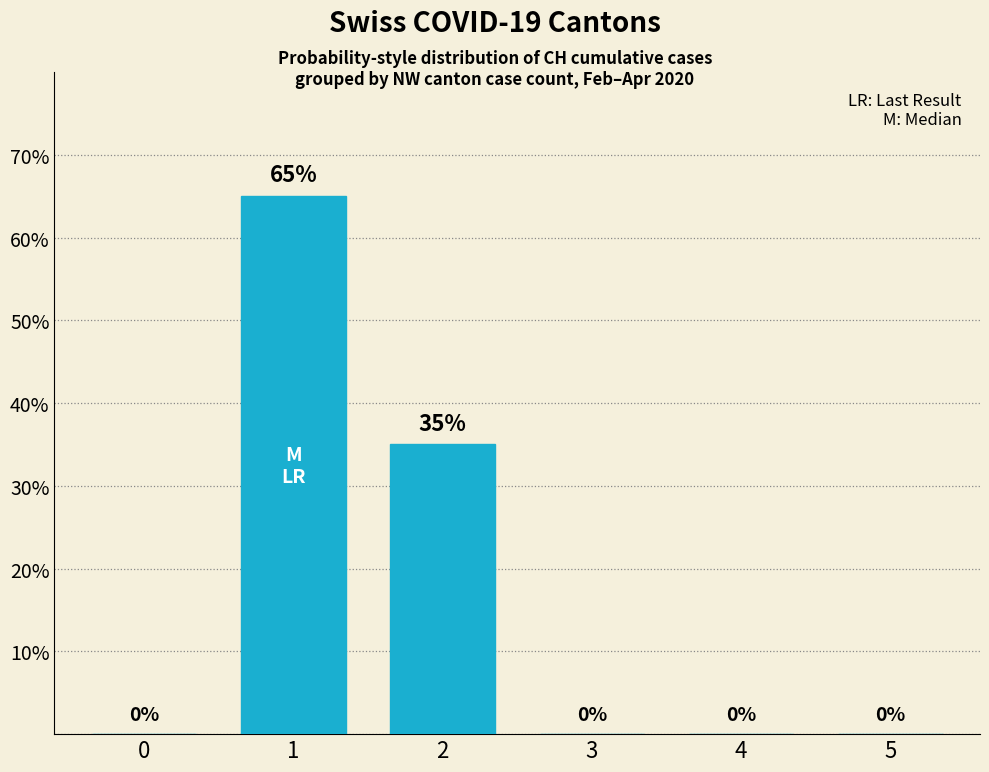

Reading left to right, transcribe all the data shown in this chart.

0=0	1=65	2=35	3=0	4=0	5=0